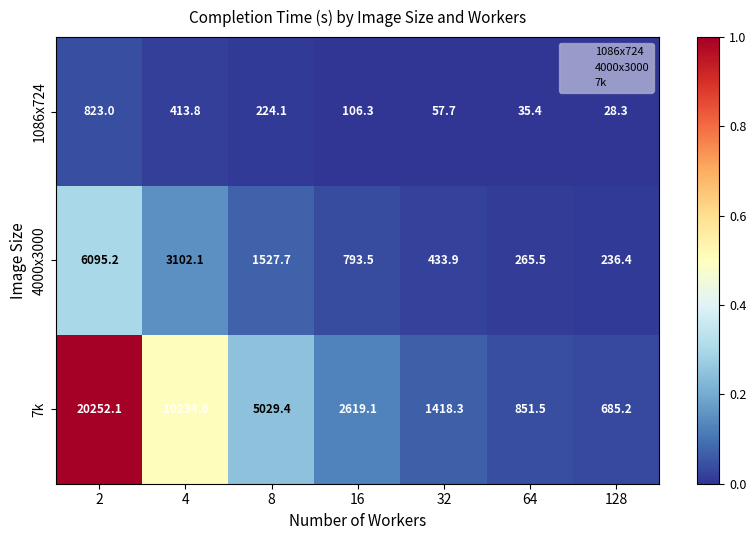

What is the spread (max minus min) of values at 4?

9820.8